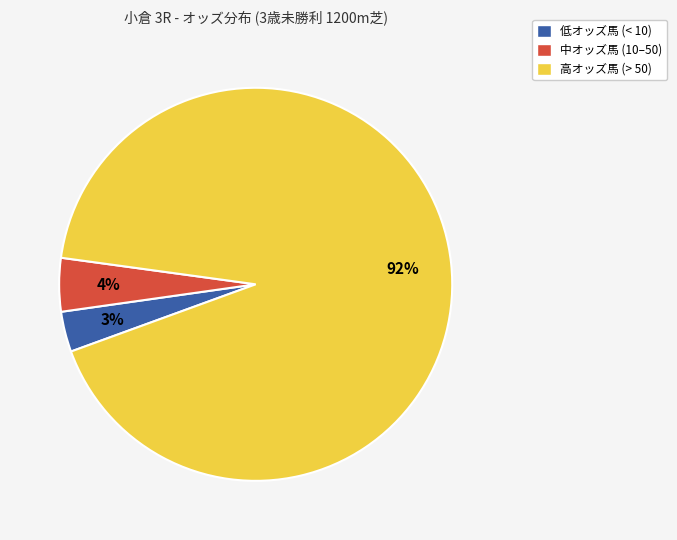

Is there any slice that represents more than half of the pie?

Yes